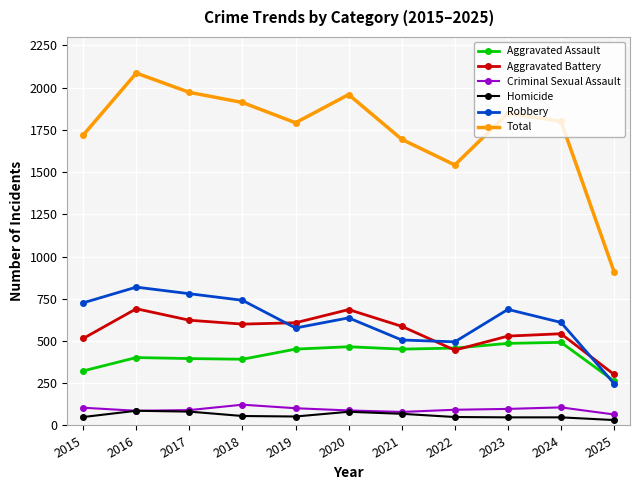

Which series has the widest spread of values?

Total